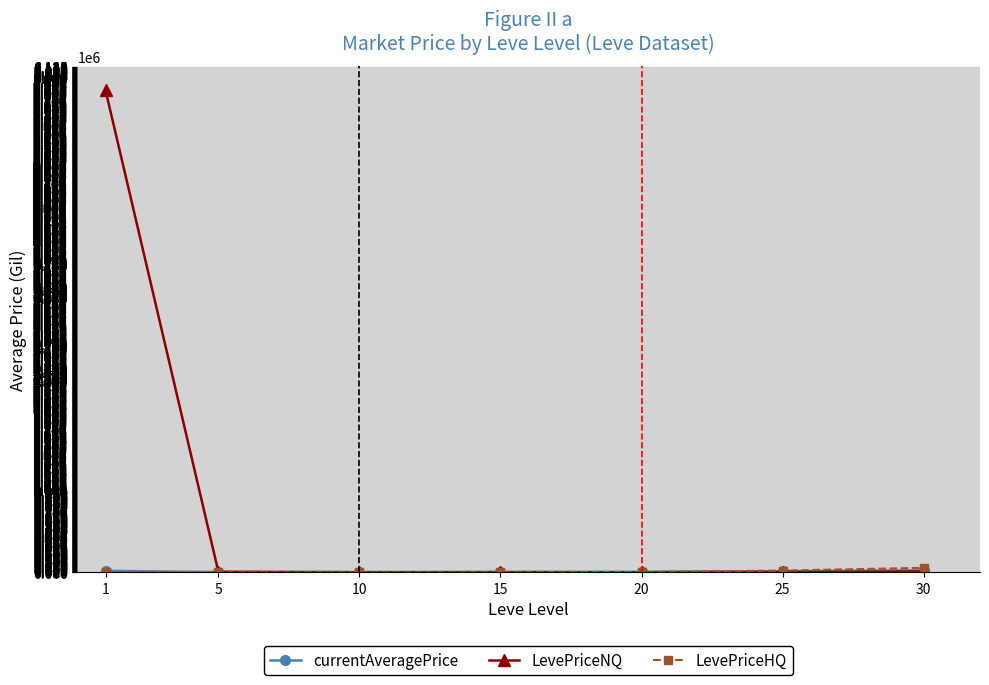

Which series has the largest range (max minus min)?

LevePriceNQ